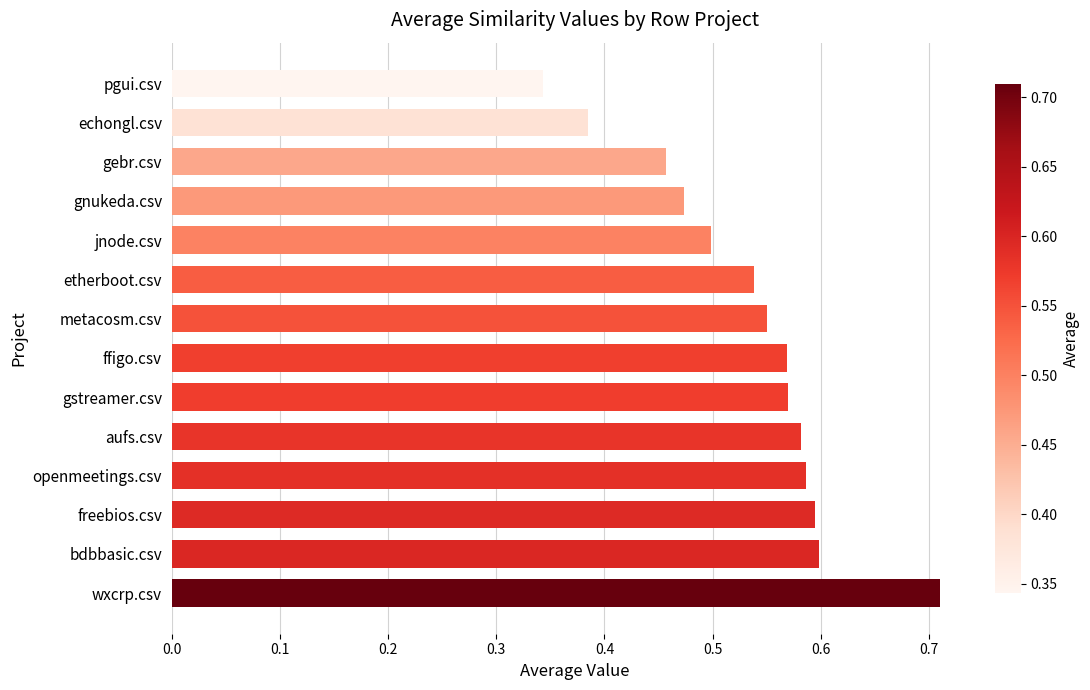

How many categories are shown in the chart?

14